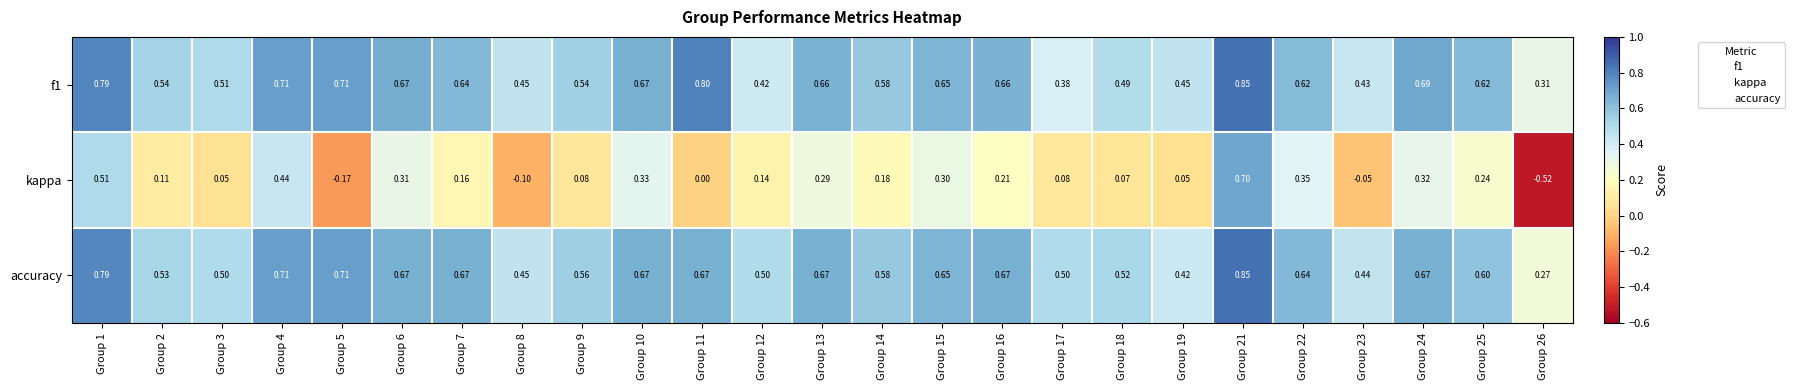

Which series has the largest total across all categories?

accuracy